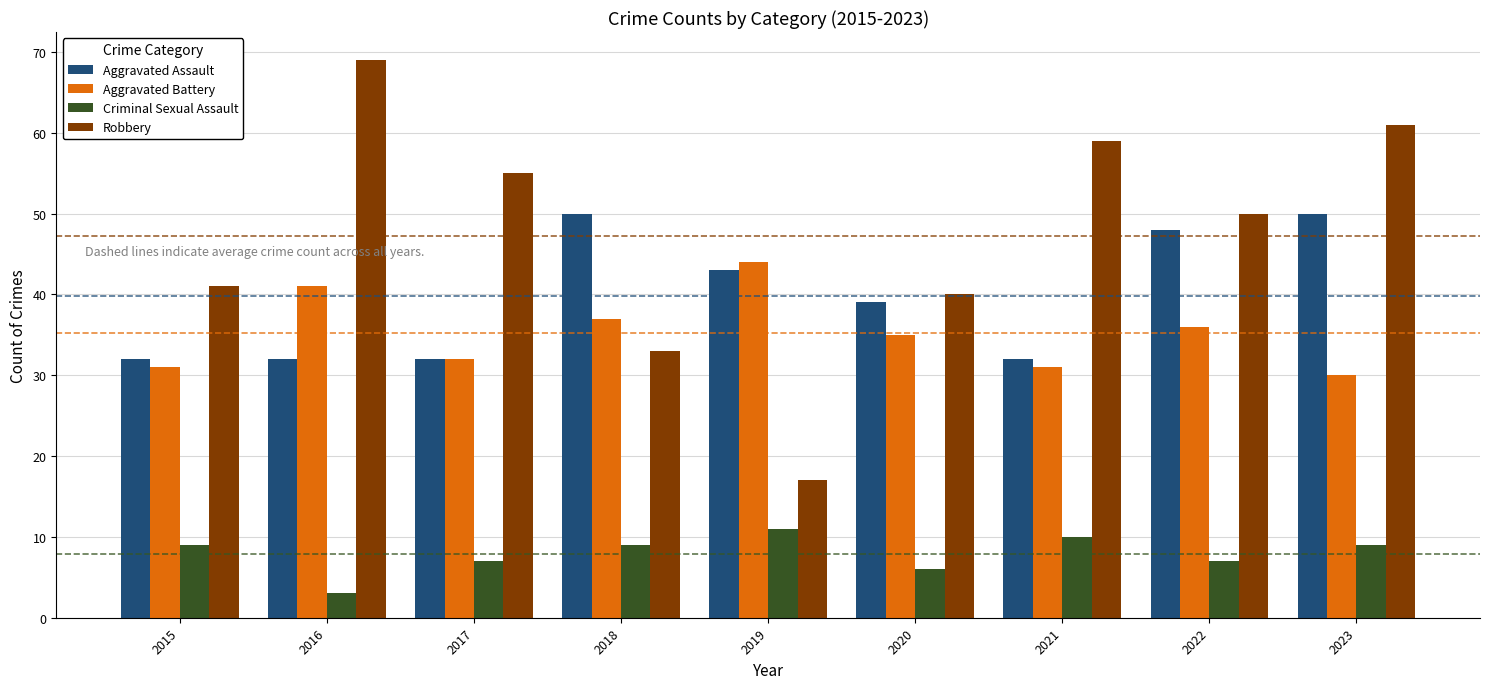

How many groups of bars are there?

9